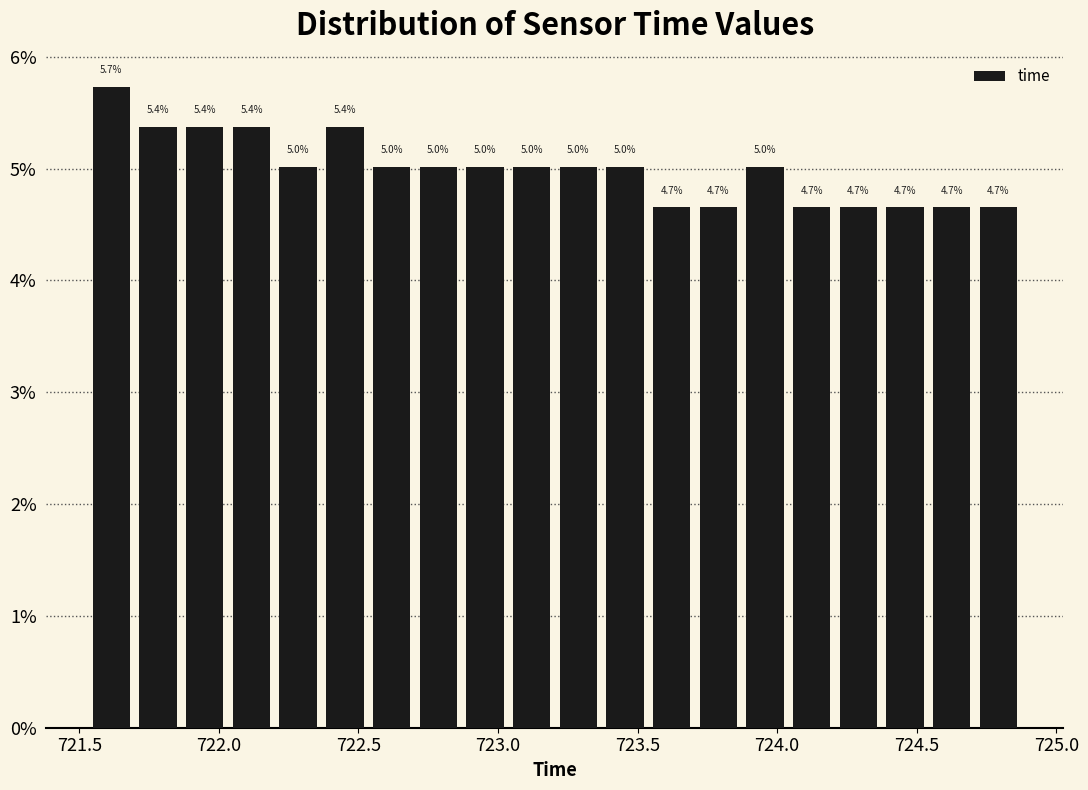

Read against the x-axis, roughly where is the centre of the tallest bar?

721.60